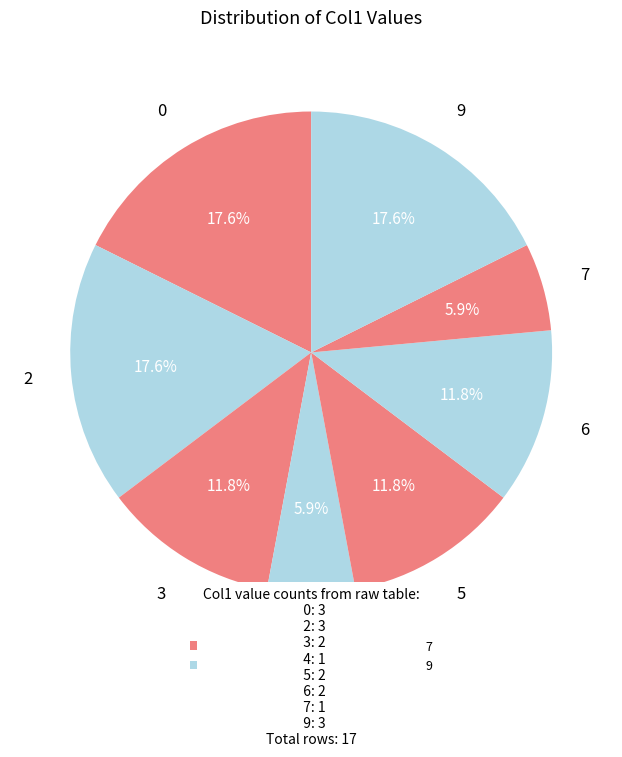

Does 7 represent more than half of the total?

No